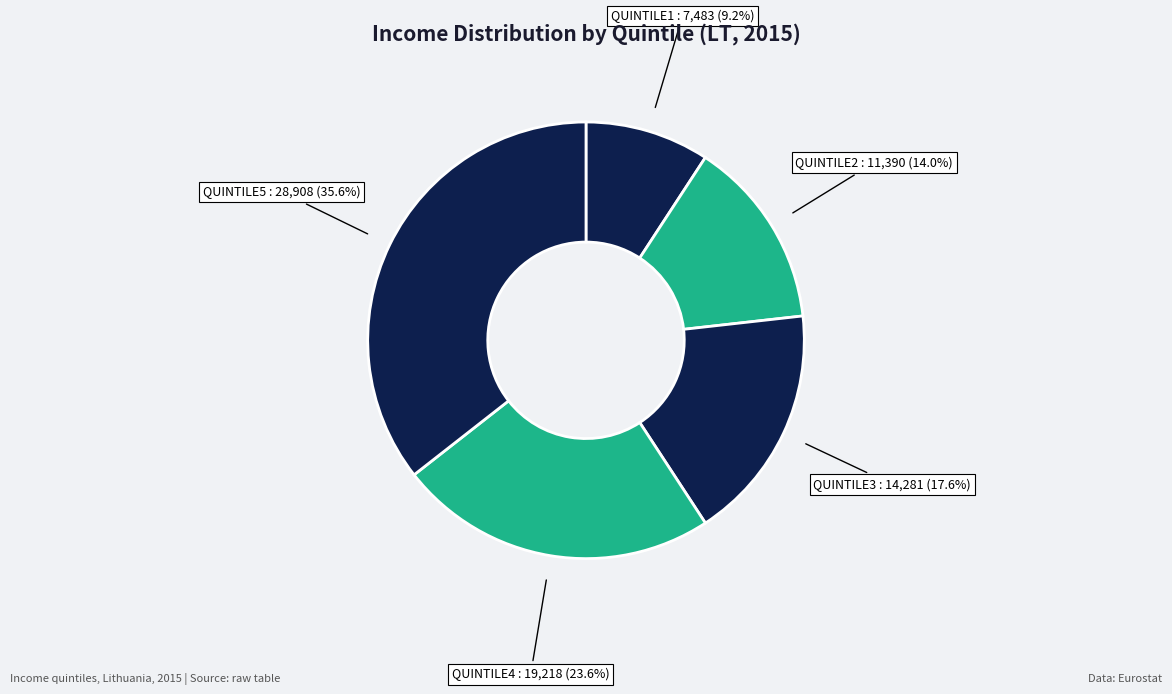

How many slices are in this pie chart?

5